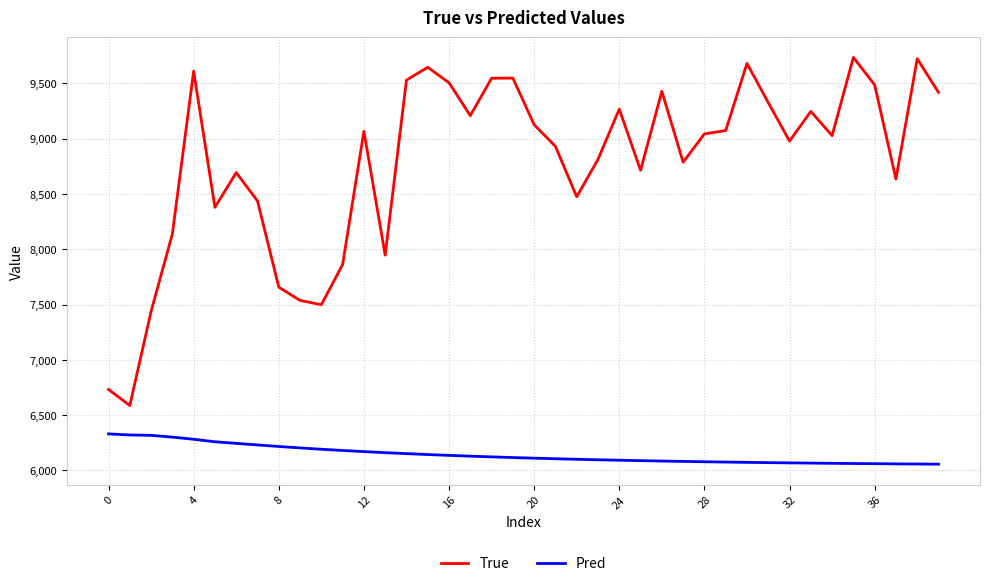

List the series in order of their overall mean, lowest first.

Pred, True